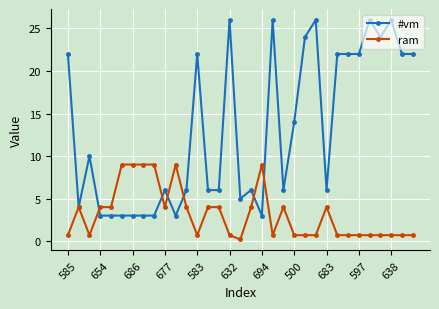

True or false: #vm and ram intersect in this chart.

True